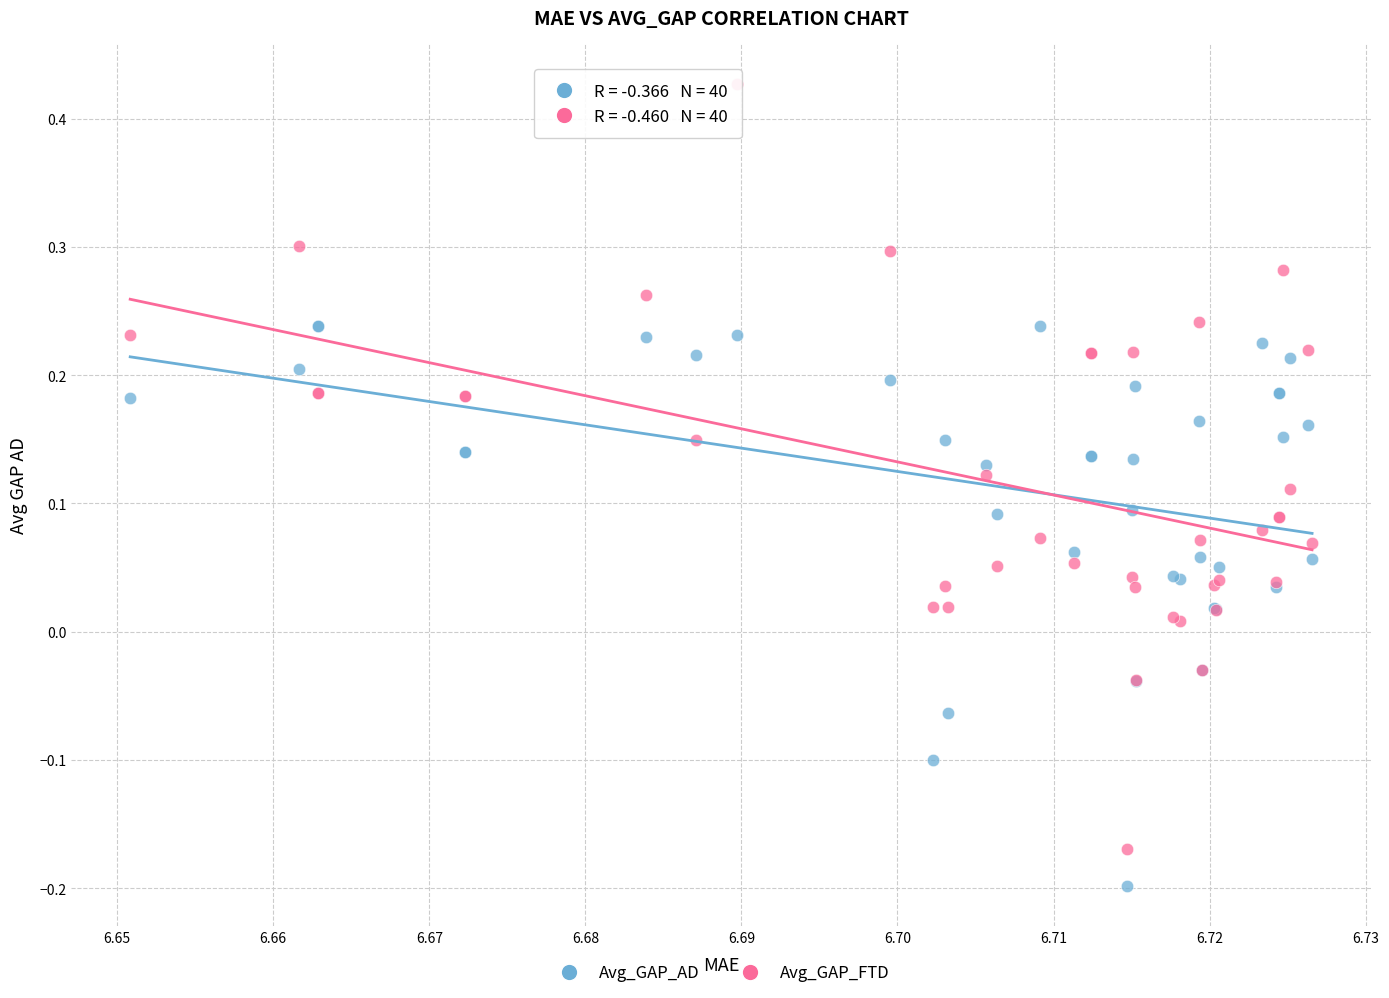

Which series reaches the maximum Y coordinate?

Avg_GAP_FTD